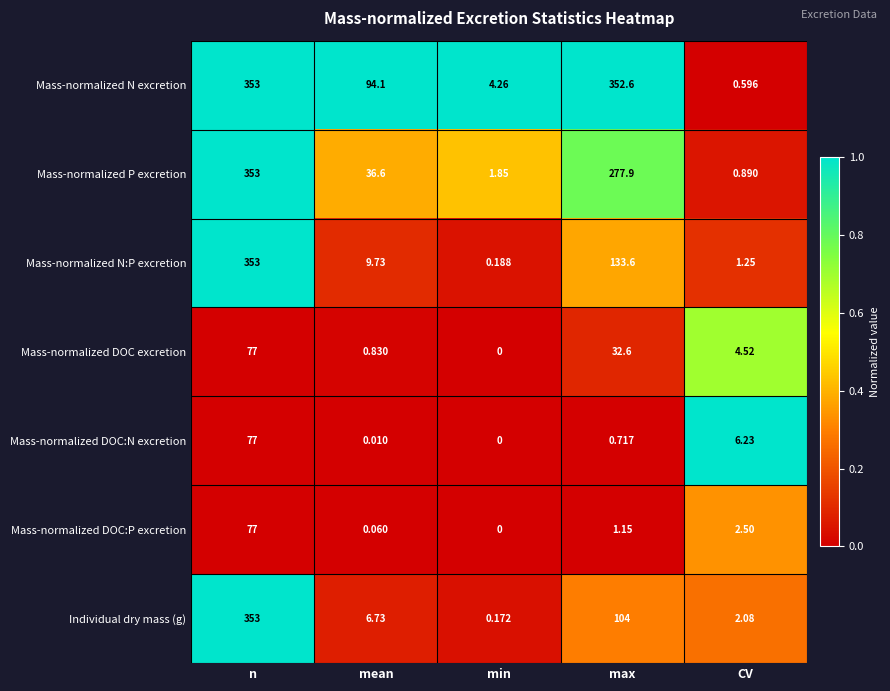

Which series changed the most between n and min?

Individual dry mass (g)